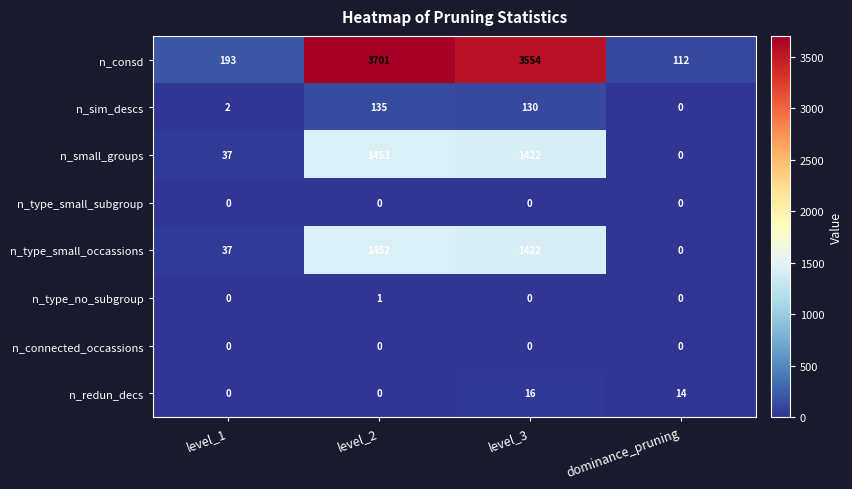

What is the difference between the highest and lowest values at level_2?

3701